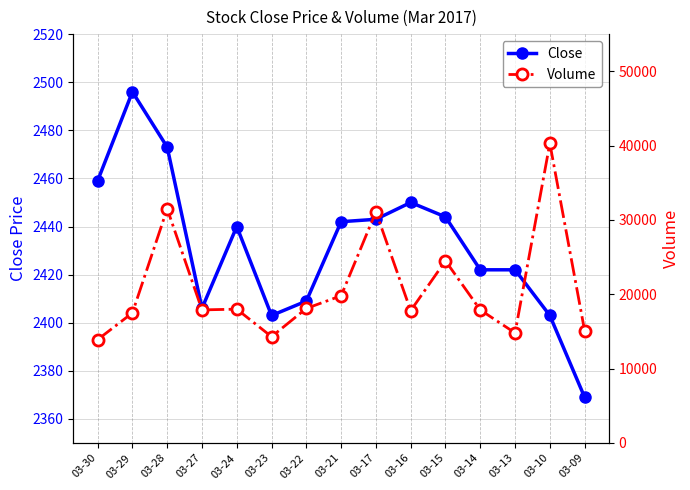

The value of Volume at 03-15 is 9813. True or false?

False